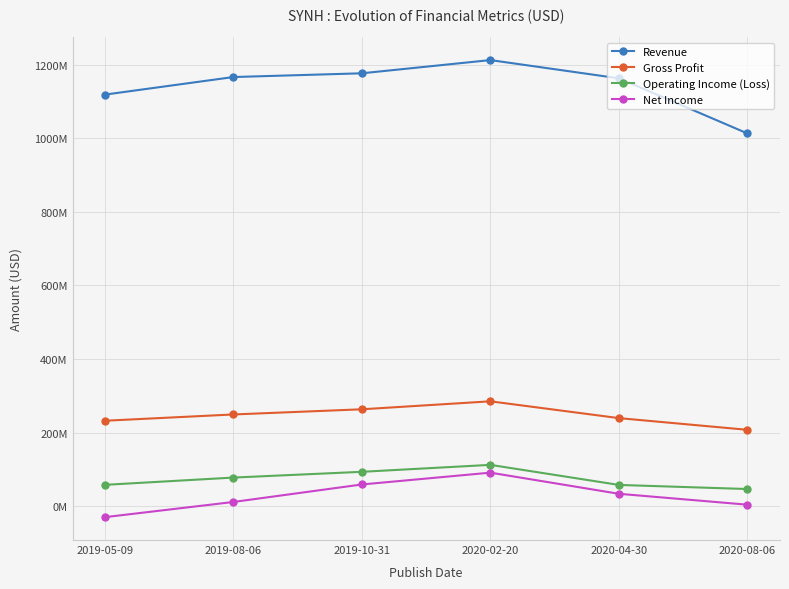

True or false: Operating Income (Loss) and Revenue cross at least once.

False